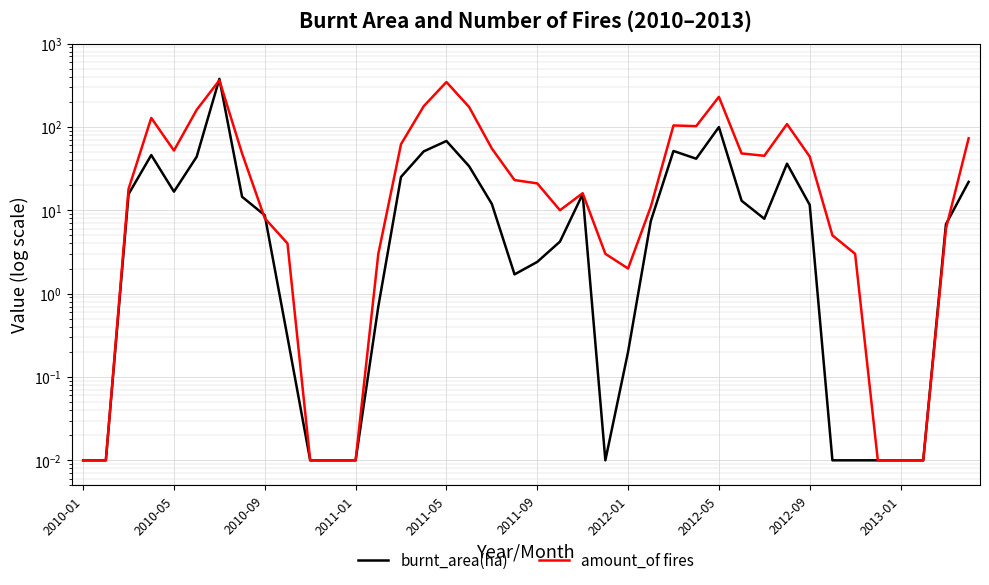

True or false: burnt_area(ha) has more than 1 interior local peaks.

True